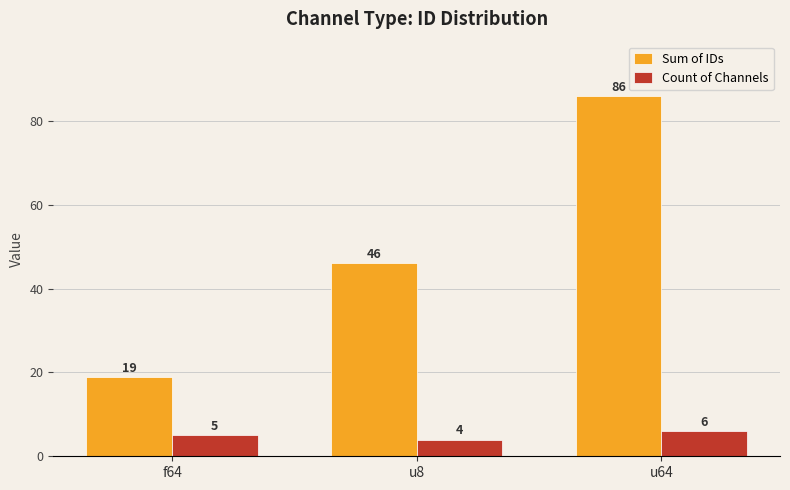

Which series has the largest total across all categories?

Sum of IDs